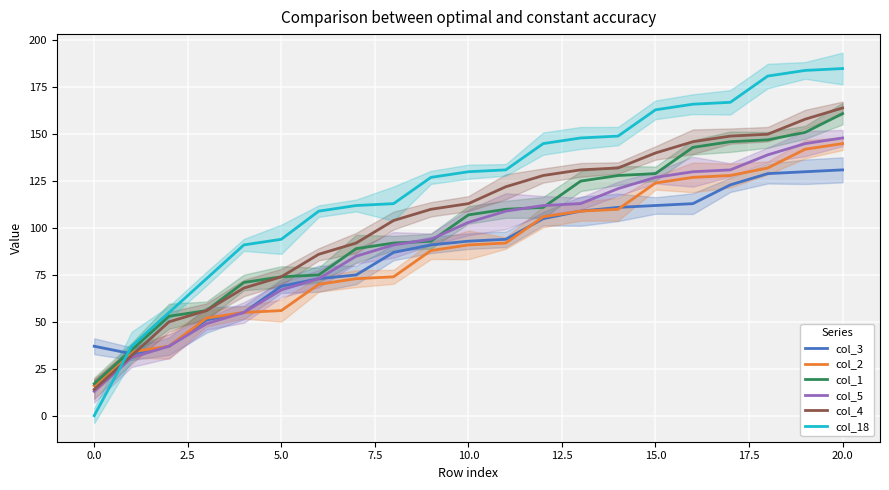

What are all the series names shown in the legend?

col_3, col_2, col_1, col_5, col_4, col_18